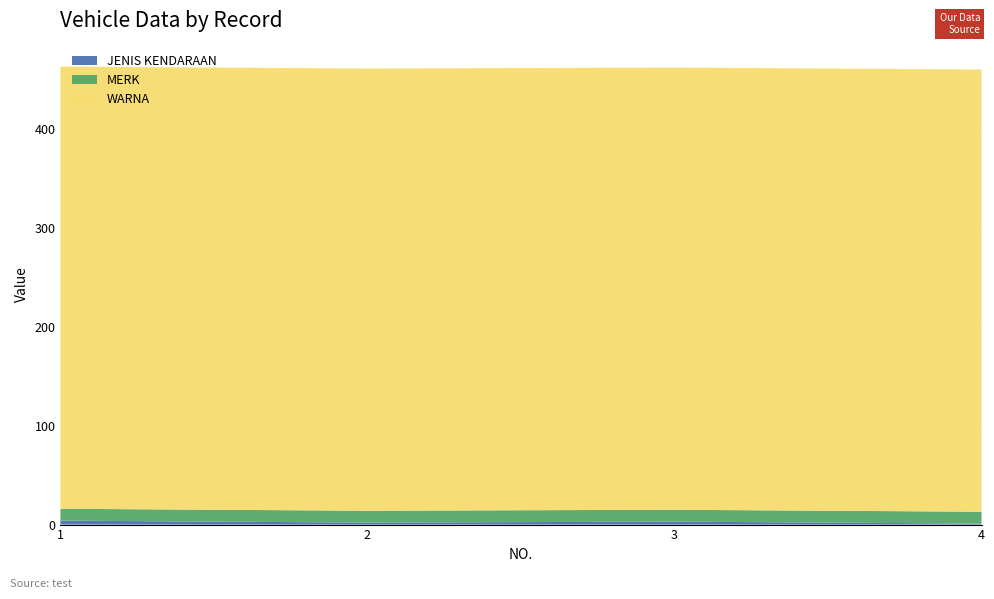

Reading left to right, what are all the values shown in this chart?

JENIS KENDARAAN: 4	2	3	1
MERK: 12	12	12	12
WARNA: 447	447	447	447